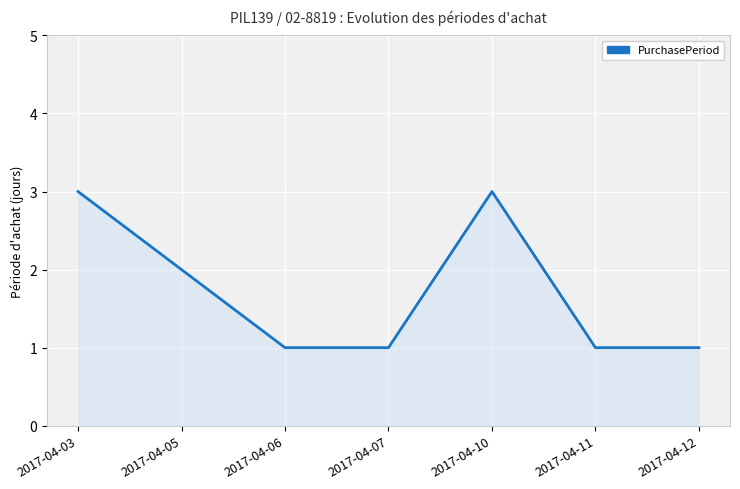

What is the difference between the maximum and minimum values?

2